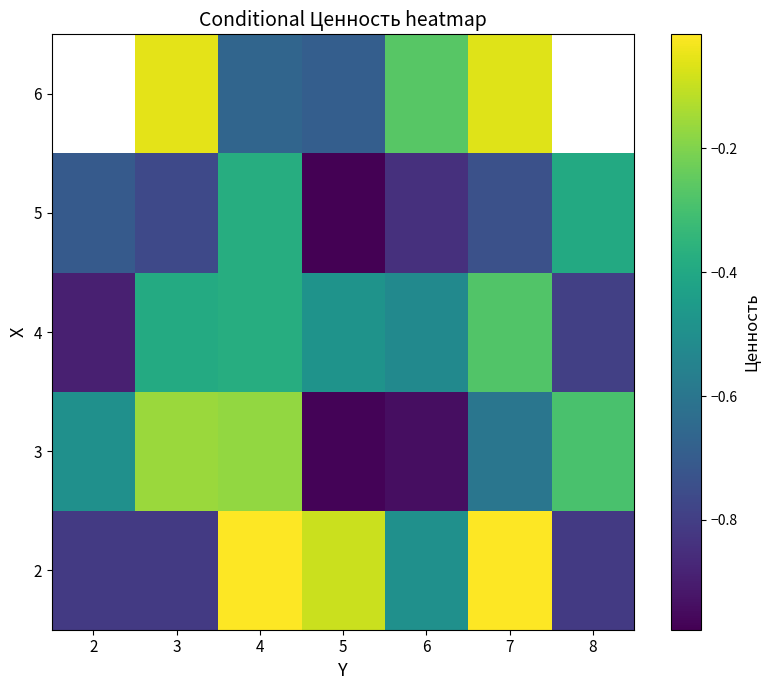

What is the difference between the 2 values at 6 and 2?

0.3